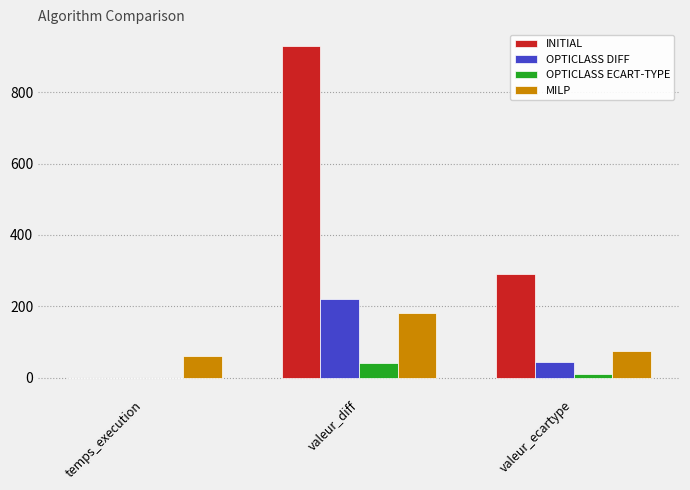

What is the sum of all INITIAL values?

1220.3